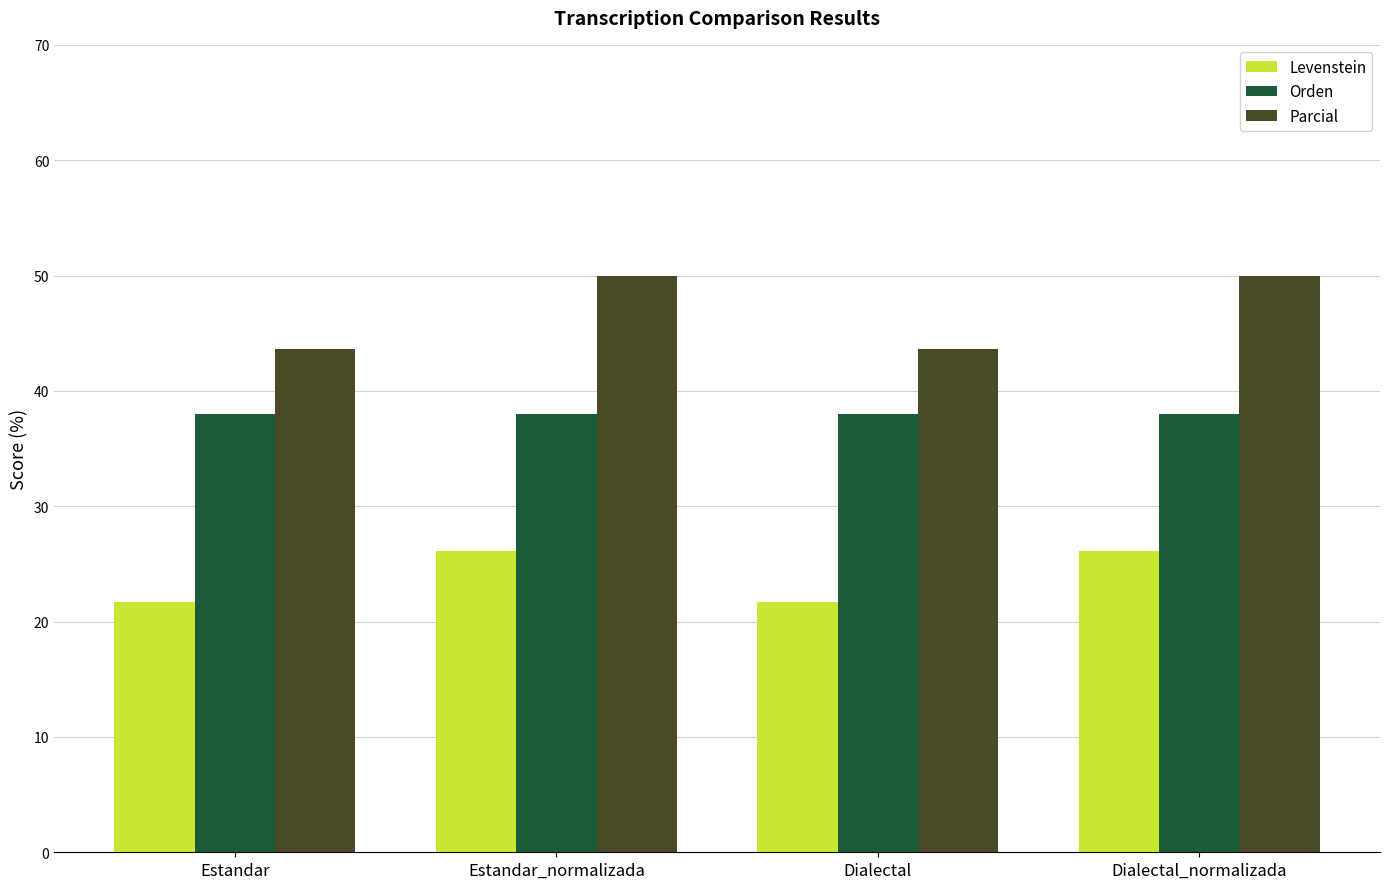

What is the label of the 3rd bar from the left?

Dialectal